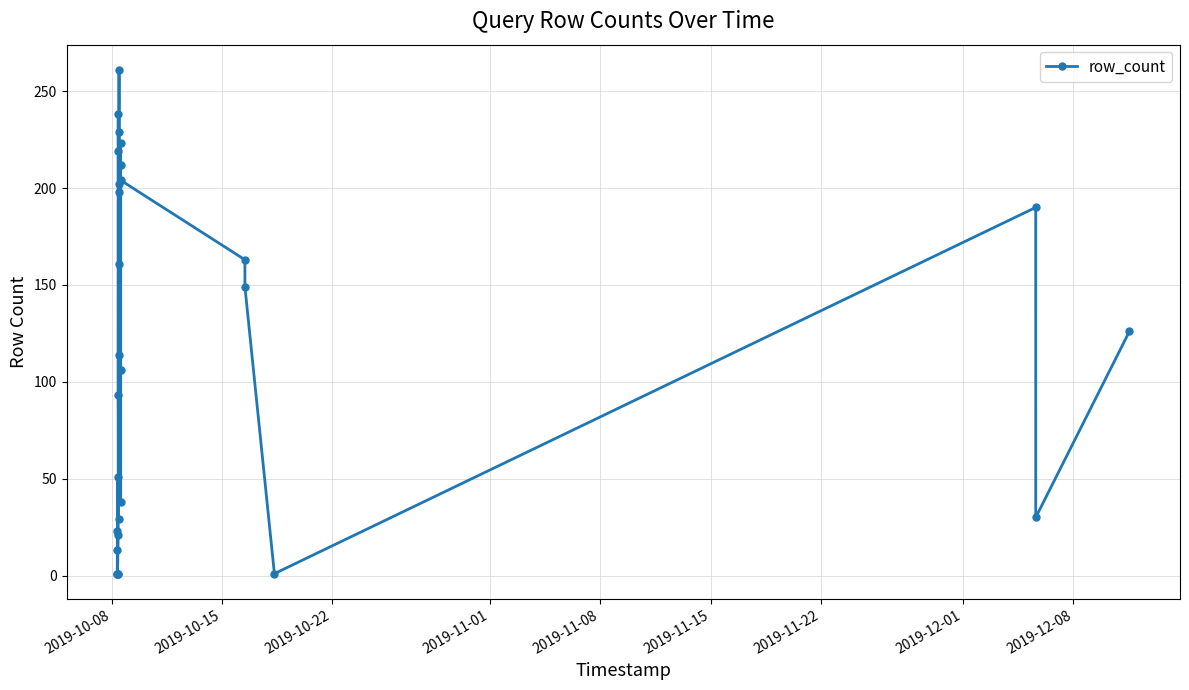

What is the sum of all values?

3298